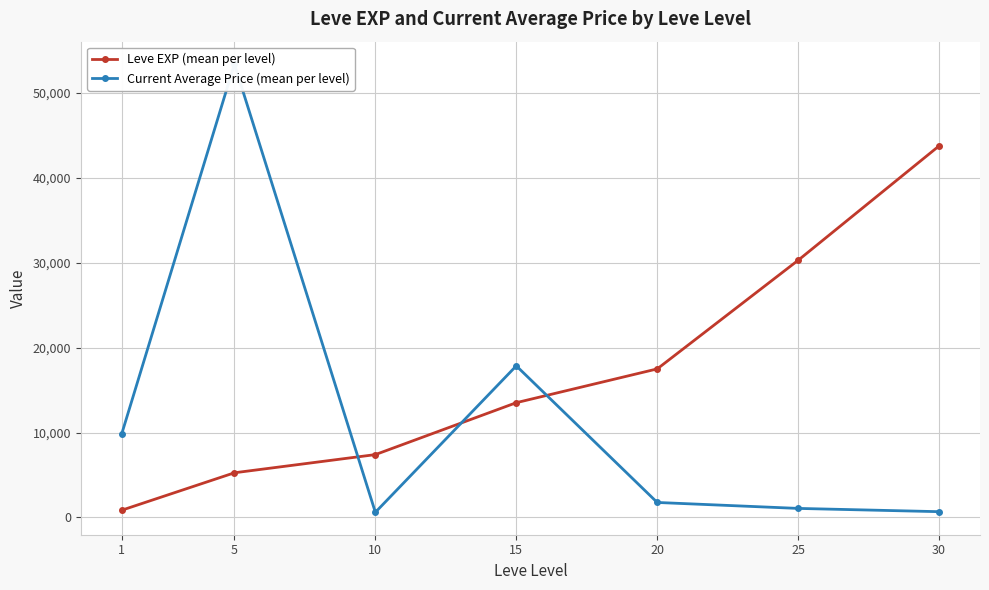

At which label does Current Average Price (mean per level) first exceed 1769?

1